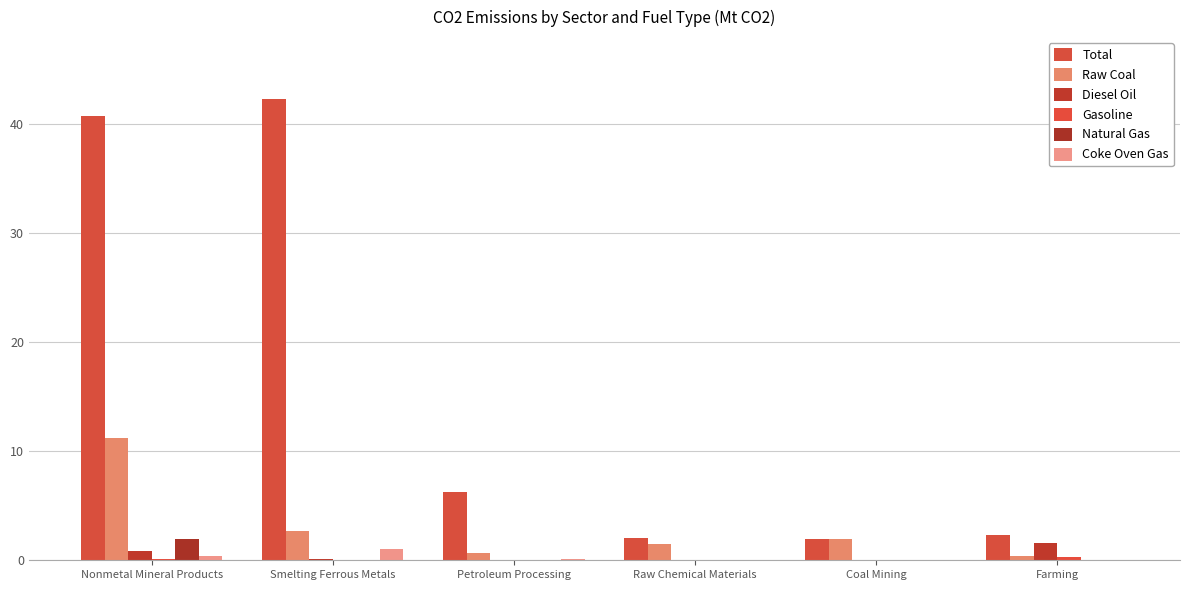

At which label does Raw Coal first exceed 1?

Nonmetal Mineral Products